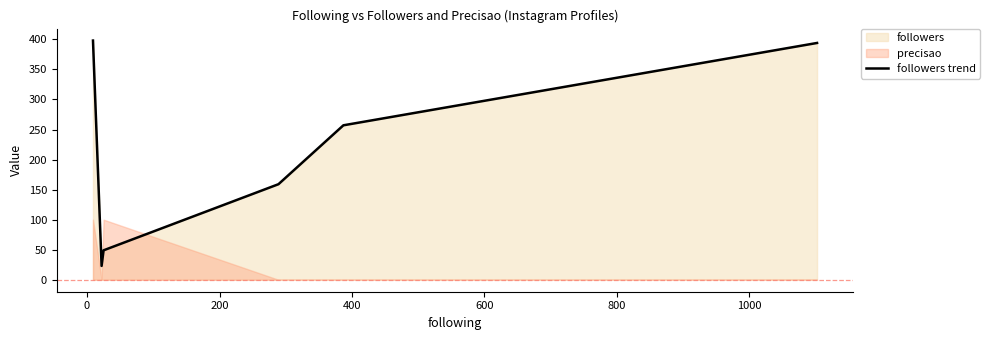

What is the value of the 5th point from the left?

257